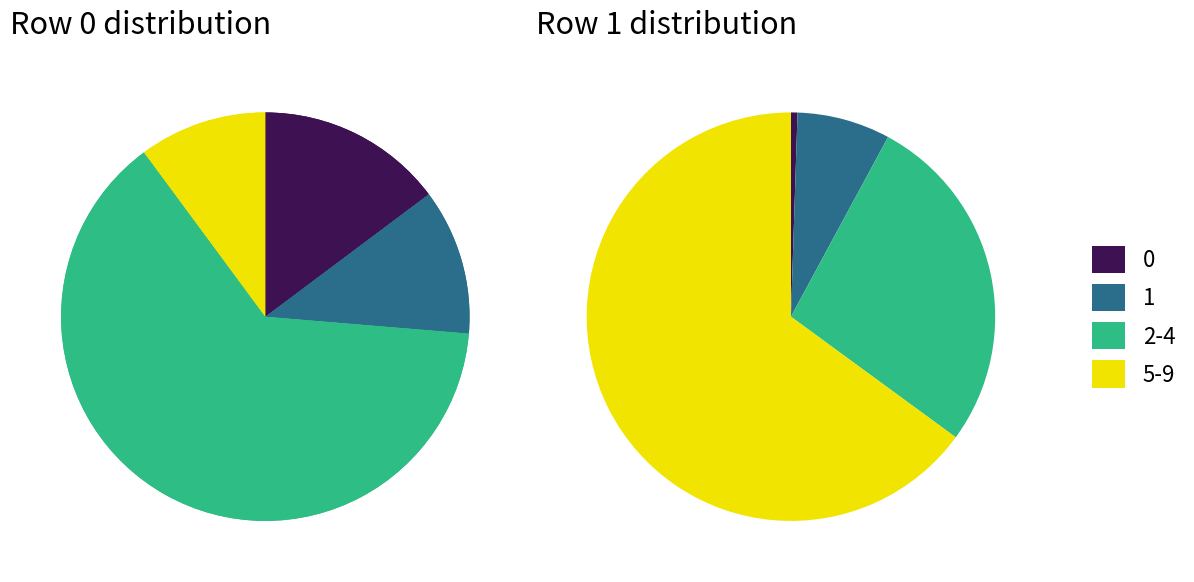

At 5, list the series in order from smallest to largest.

Row 0, Row 1